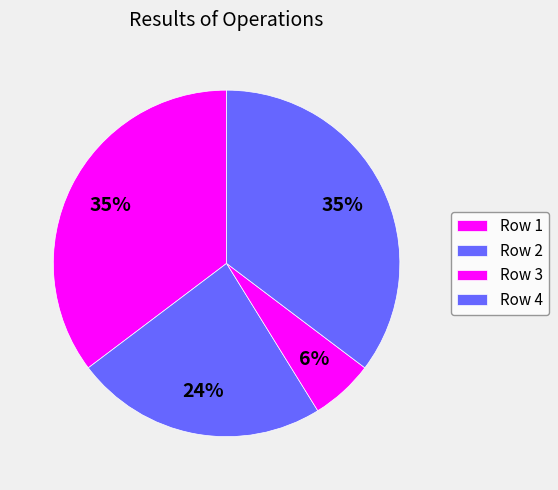

How many segments does this pie chart have?

4